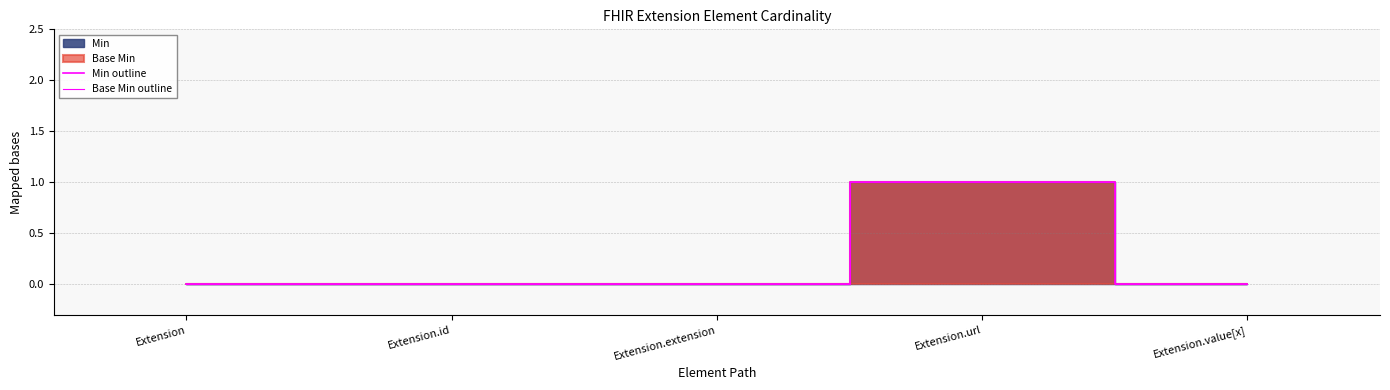

How many values in Min outline are above zero?

1